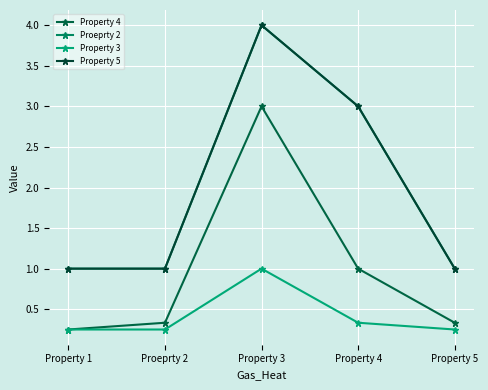

Does the chart display data point markers on the line(s)?

Yes